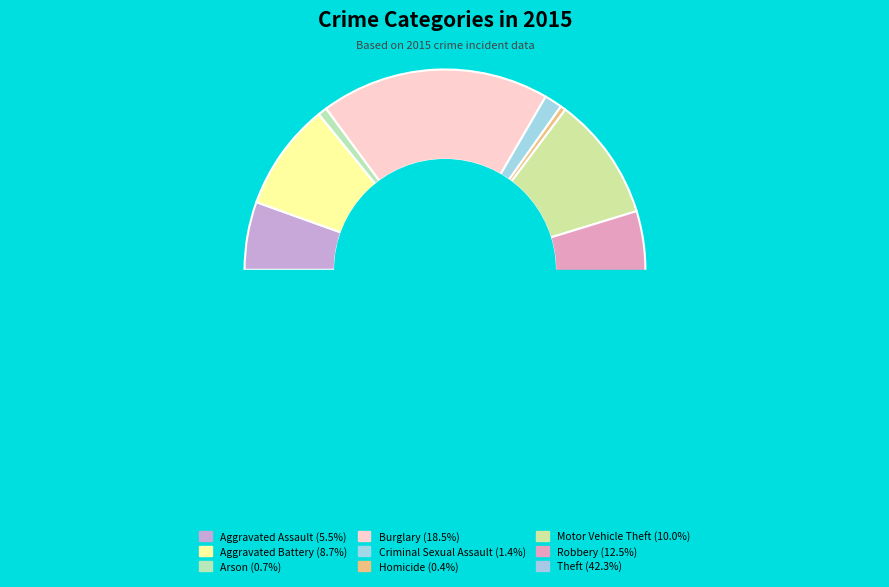

Which category has the smallest portion of the pie?

Homicide